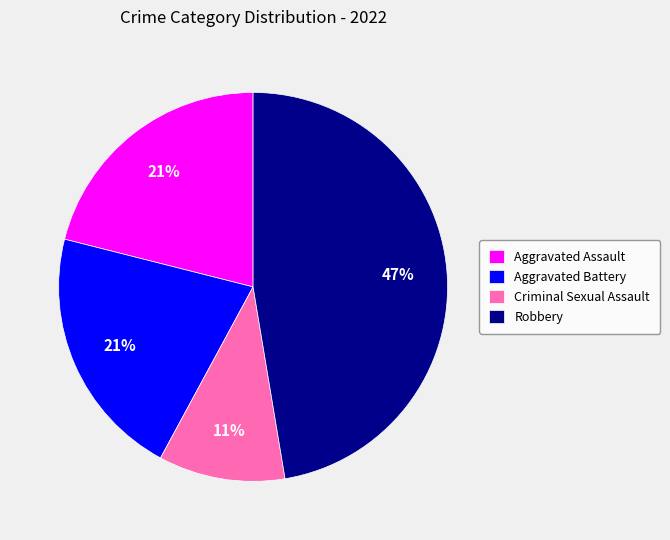

Which category has the smallest portion of the pie?

Criminal Sexual Assault